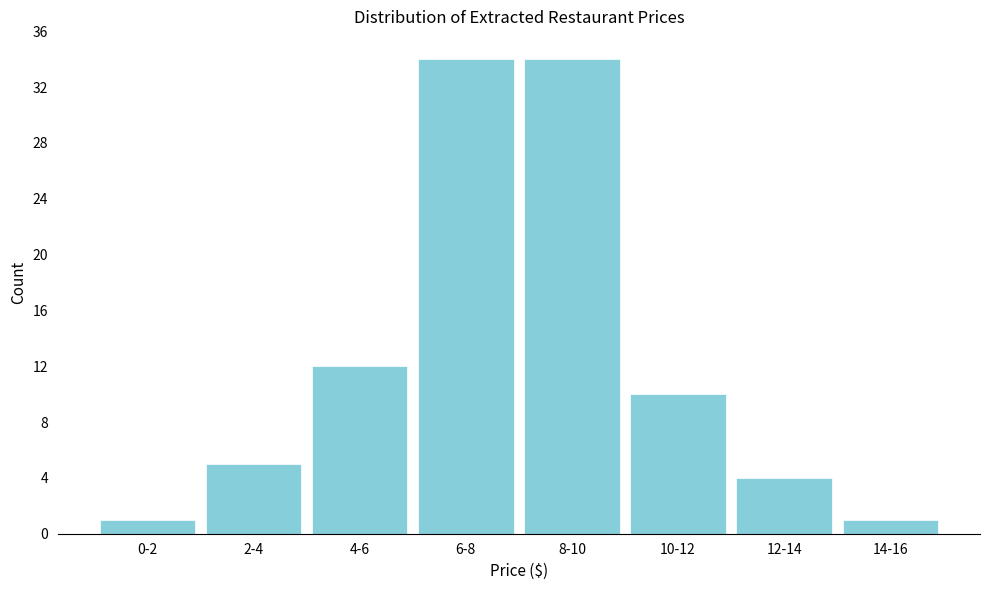

Reading left to right, list all the values displayed in this chart.

1	5	12	34	34	10	4	1